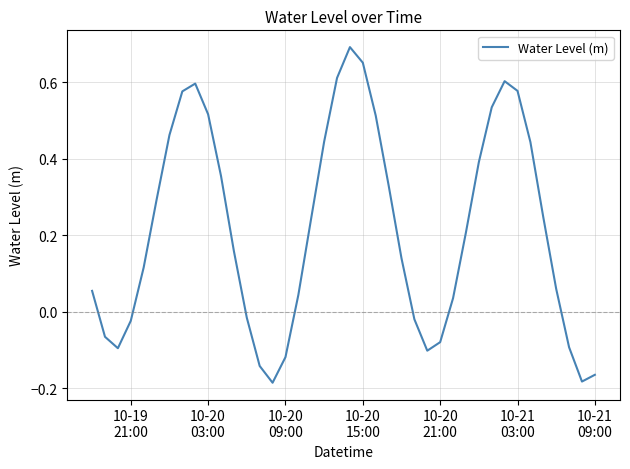

How many values are below zero?

13